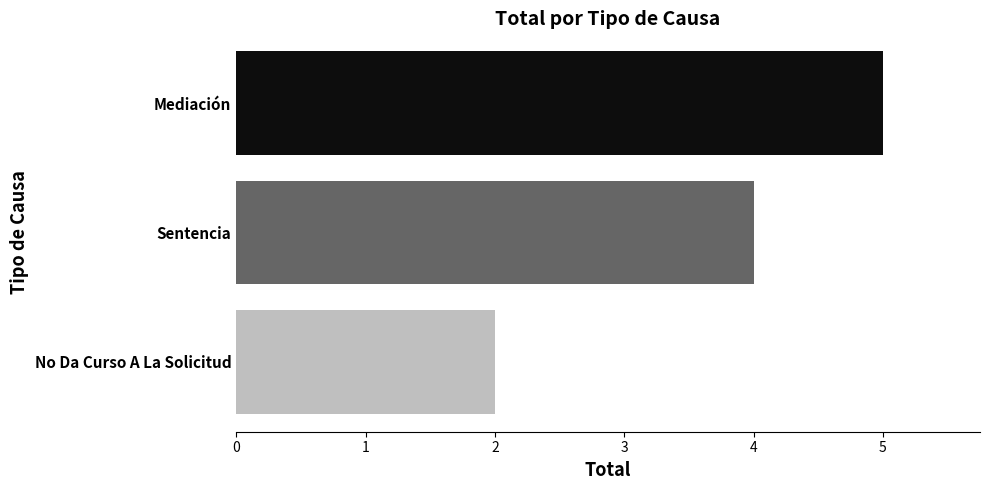

What is the maximum value shown in the chart?

5